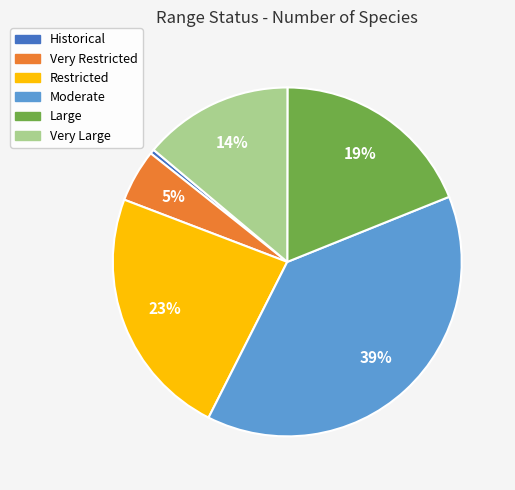

What is the smallest slice in the pie chart?

Historical